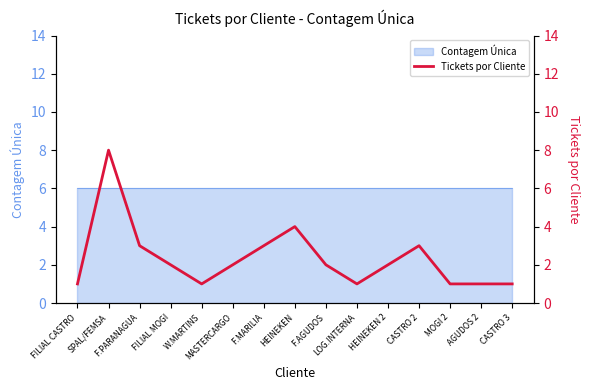

How many values exceed 2?

5